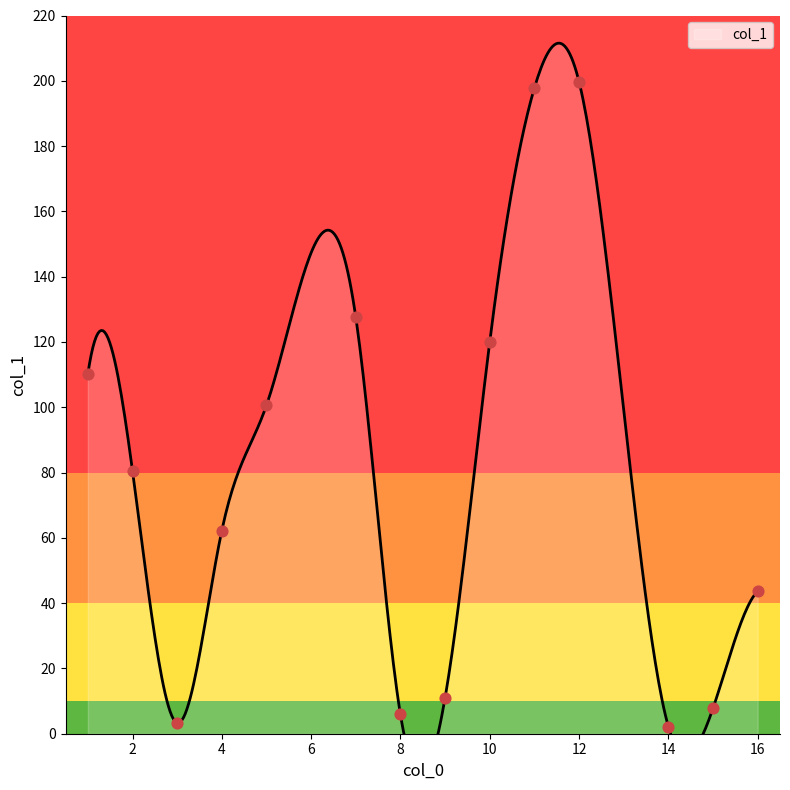

What is the change in value from 3 to 1?

+106.9